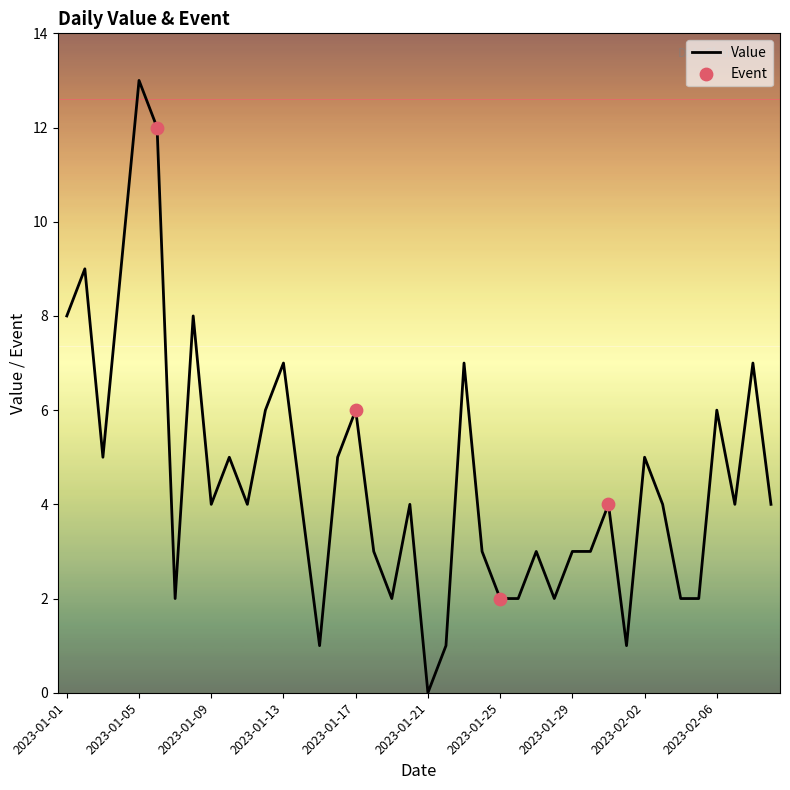

What is the greatest value displayed?

13